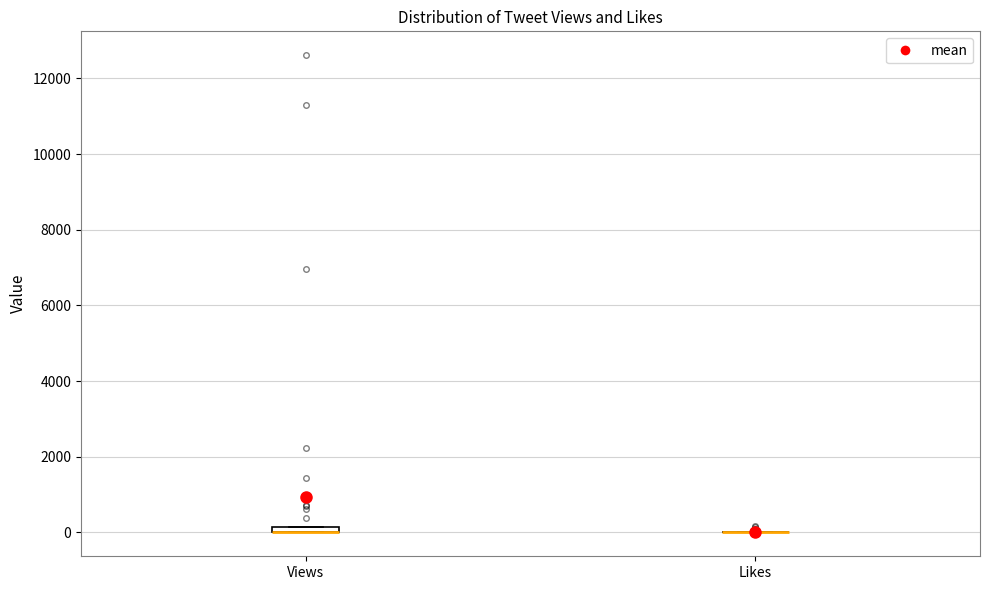

Where is the upper edge of the box for Views on the y-axis? The values are not printed on the chart, so give them approximately, as read against the axis.

200